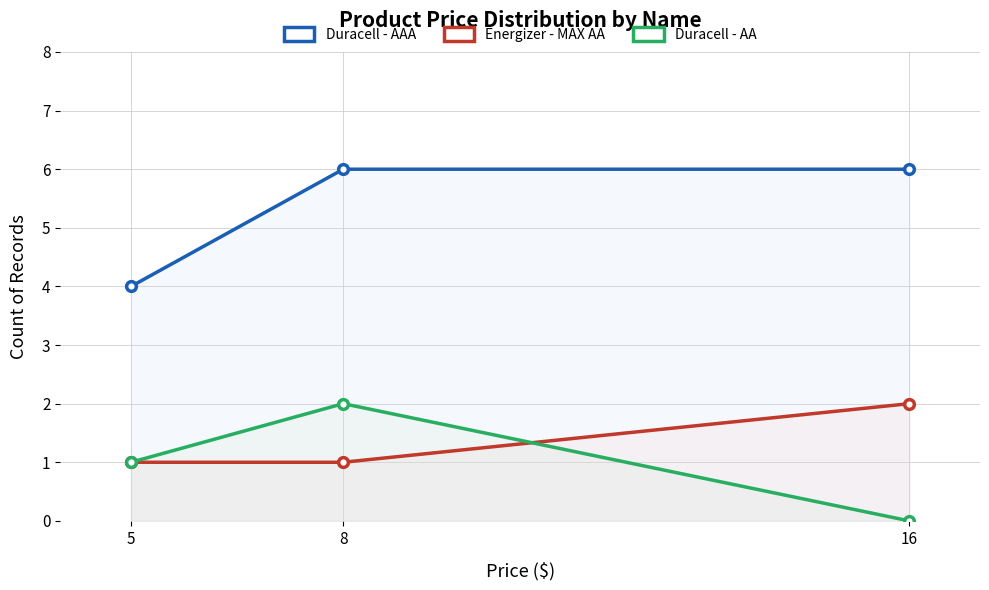

What is the maximum value shown in the chart?

6